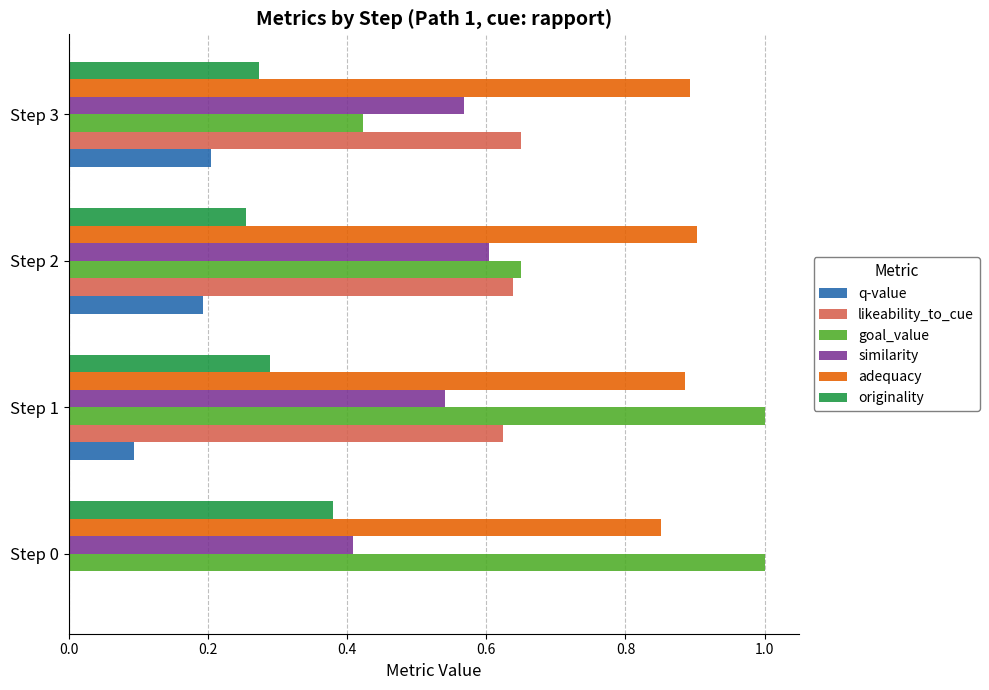

What is the sum of all goal_value values?

3.1